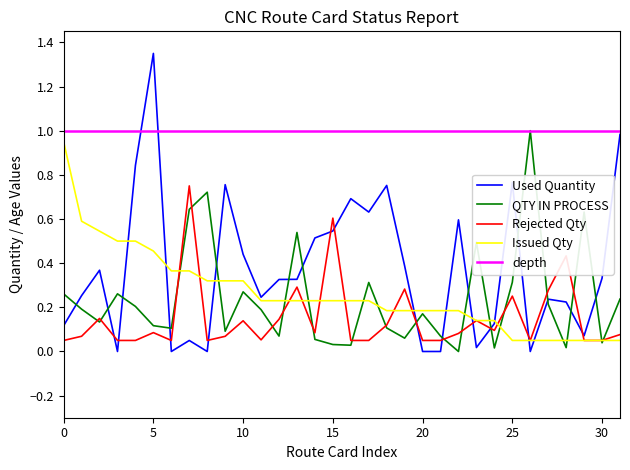

True or false: QTY IN PROCESS and Used Quantity intersect in this chart.

True